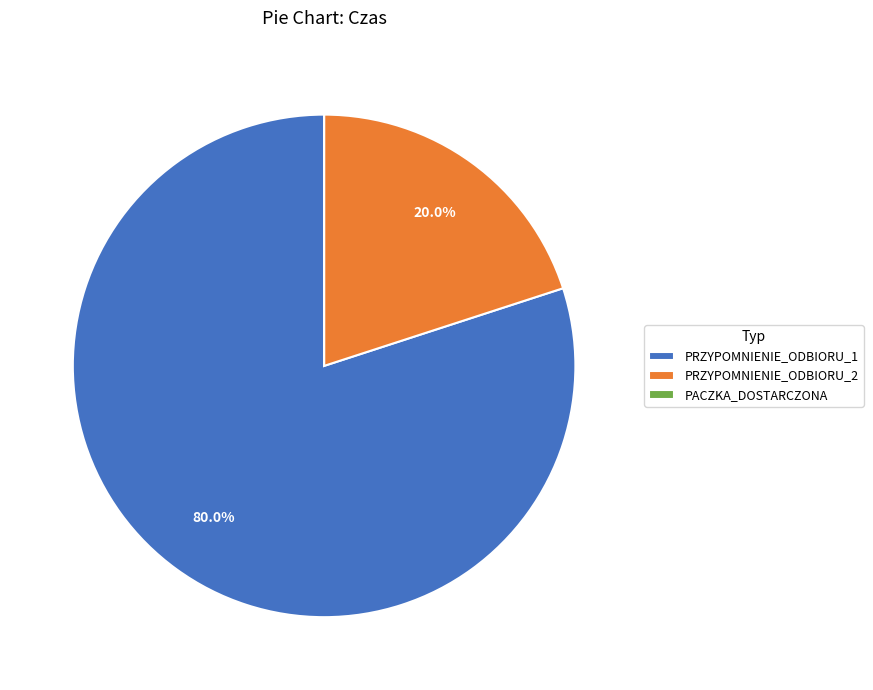

Which has a higher value, PRZYPOMNIENIE_ODBIORU_1 or PRZYPOMNIENIE_ODBIORU_2?

PRZYPOMNIENIE_ODBIORU_1